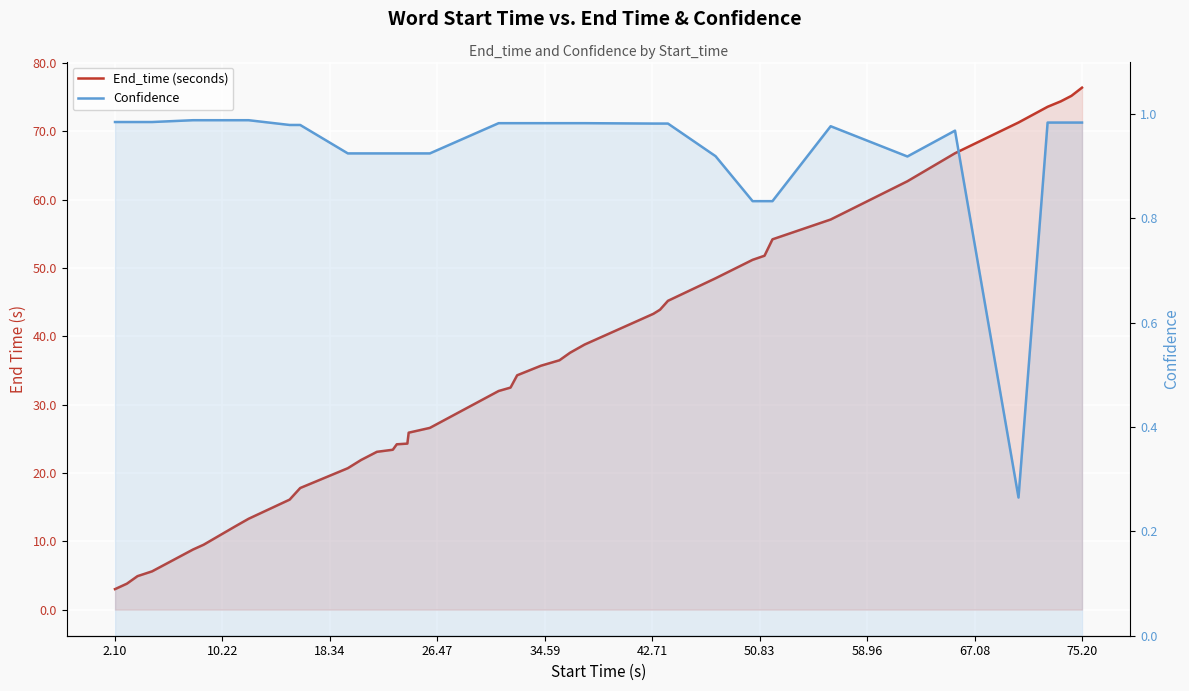

How many categories are shown in the chart?

40